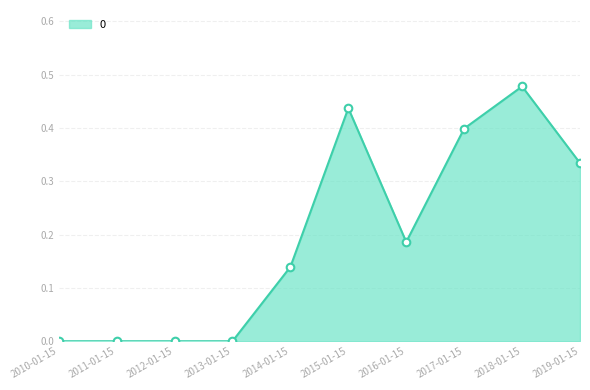

What is the change in value from 2012-01-15 to 2015-01-15?

+0.4